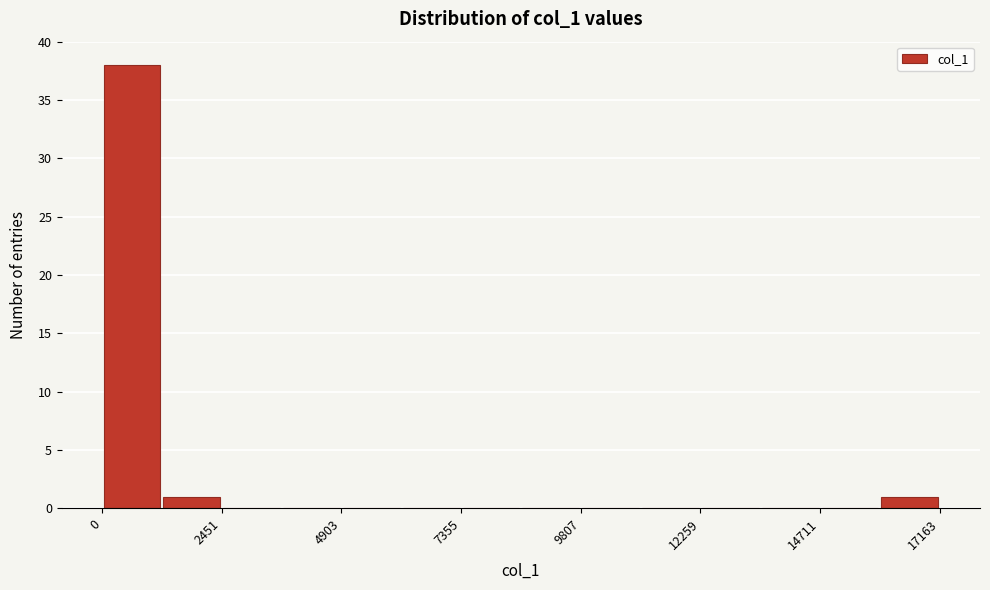

Around what value on the x-axis is the tallest bar? Give the approximate position of its centre, as read against the axis.

500